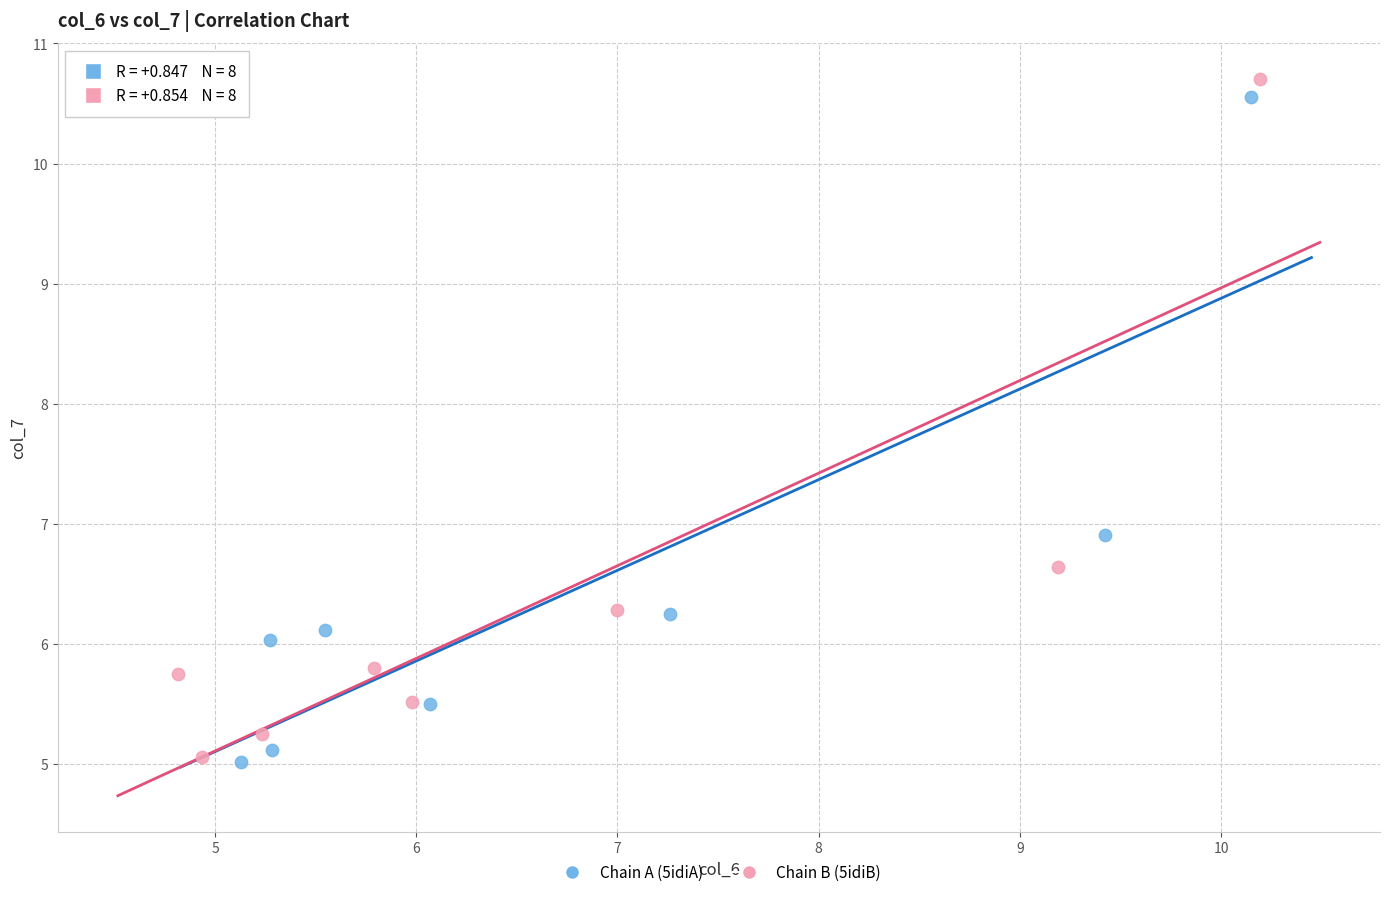

What are all the series names shown in the legend?

Chain A (5idiA), Chain B (5idiB)